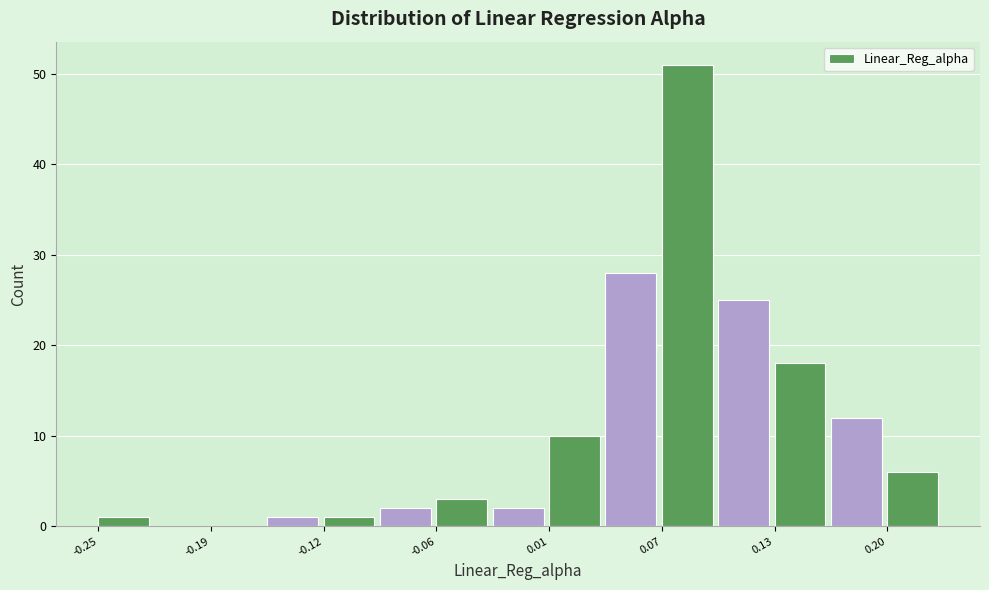

Around what value on the x-axis is the tallest bar? Give the approximate position of its centre, as read against the axis.

0.08